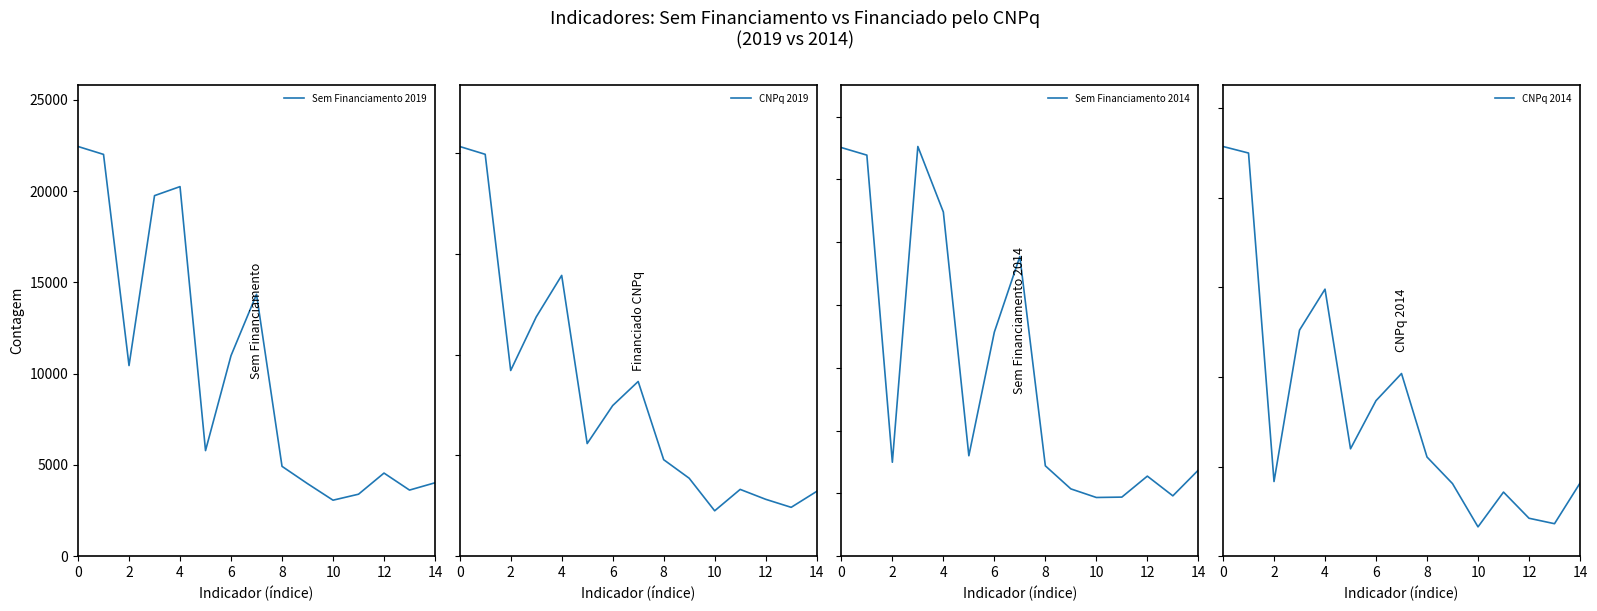

How many values in the Sem Financiamento 2014 series exceed 2991?

7